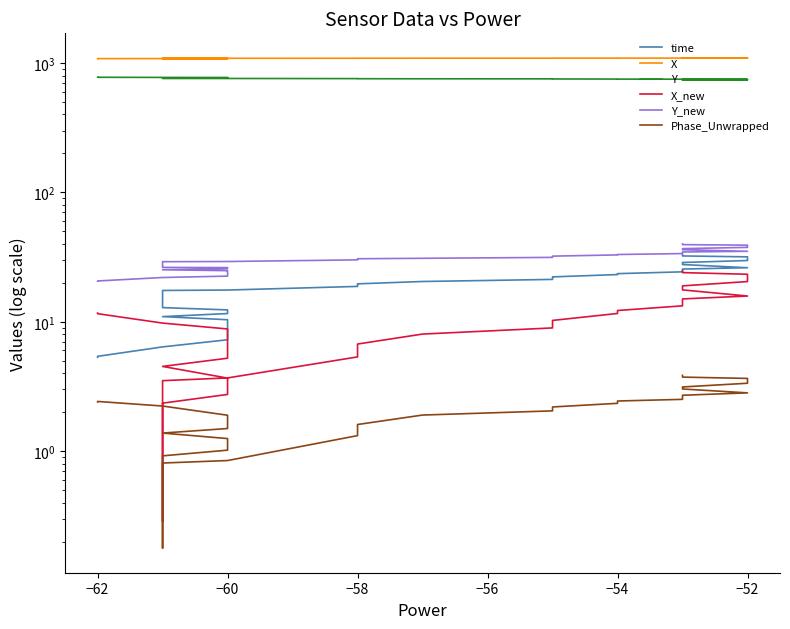

What is the difference between the highest and lowest values at −62?

1078.7